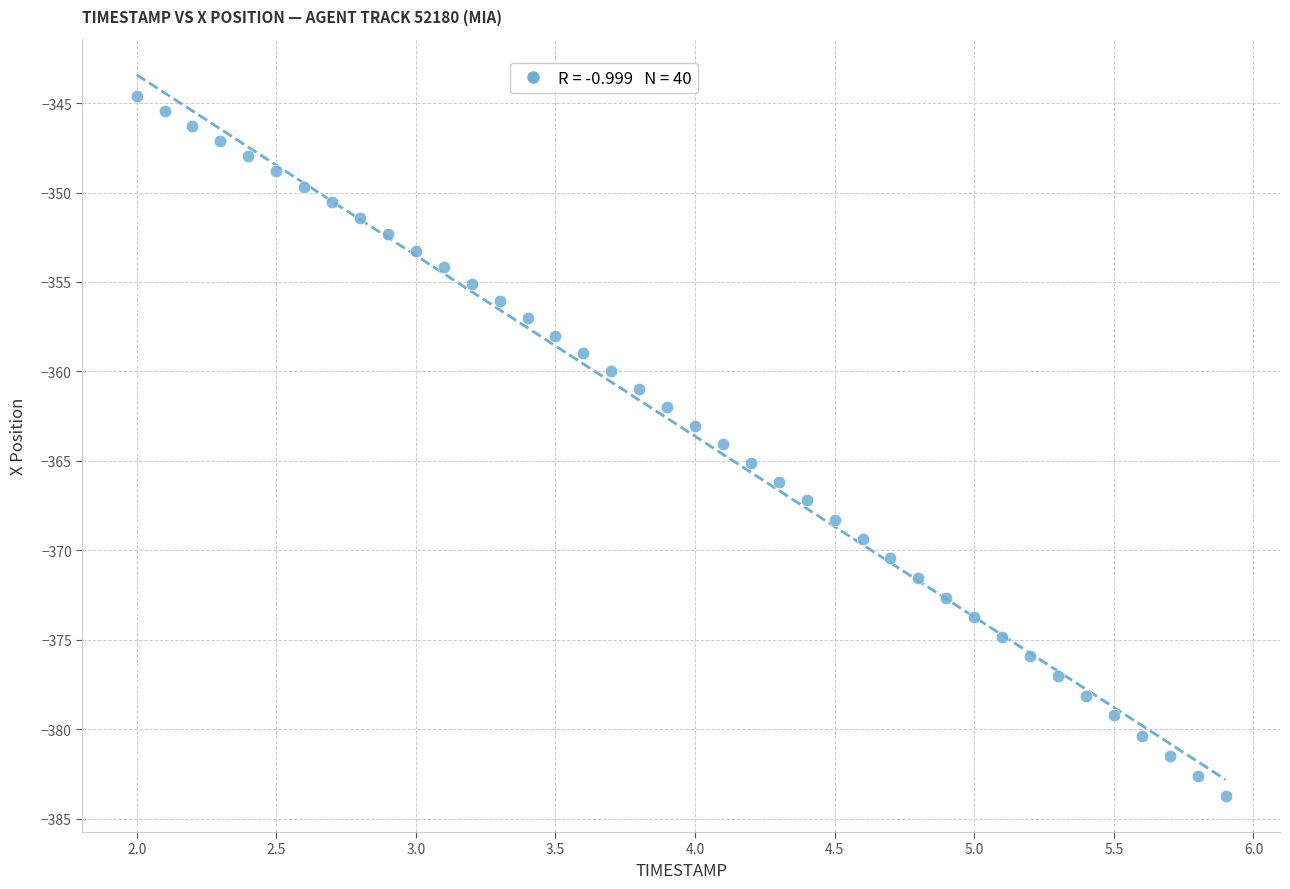

What is the range of X values (max minus min)?

3.9